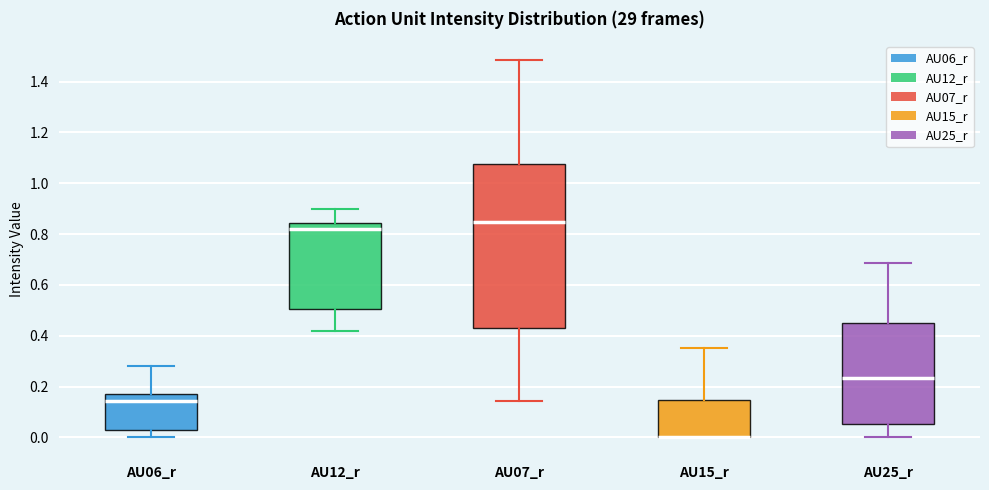

Reading left to right, transcribe this box plot: for each box, give where its median line is, the range the box spans, and where its two whiskers end, as read against the y-axis. The values are not printed on the chart, so give them approximately, as read against the axis.

AU06_r: median 0.14, box 0.02 to 0.18, whiskers 0.00 to 0.28
AU12_r: median 0.82, box 0.50 to 0.84, whiskers 0.42 to 0.90
AU07_r: median 0.84, box 0.44 to 1.08, whiskers 0.14 to 1.48
AU15_r: median 0.00 (drawn on the box's lower edge), box 0.00 to 0.14, whiskers 0.00 to 0.36
AU25_r: median 0.24, box 0.06 to 0.44, whiskers 0.00 to 0.68